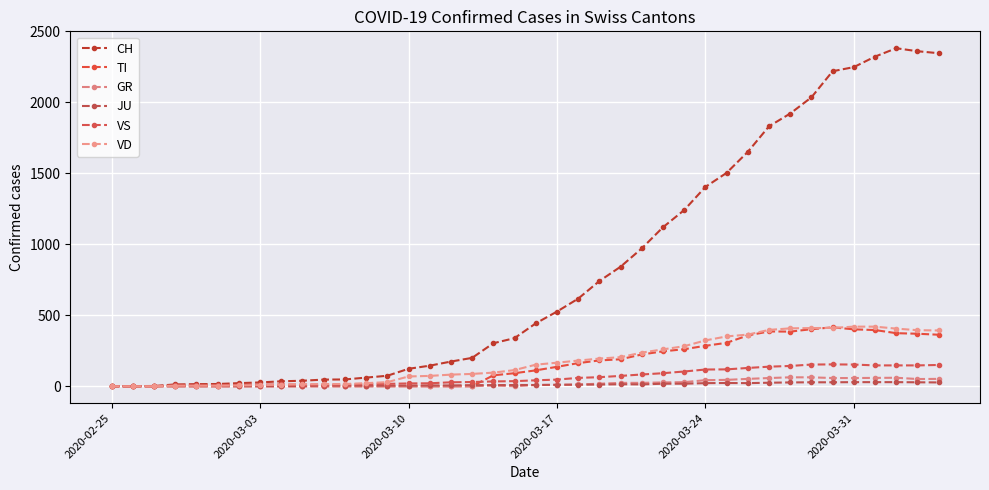

What are all the series names shown in the legend?

CH, TI, GR, JU, VS, VD